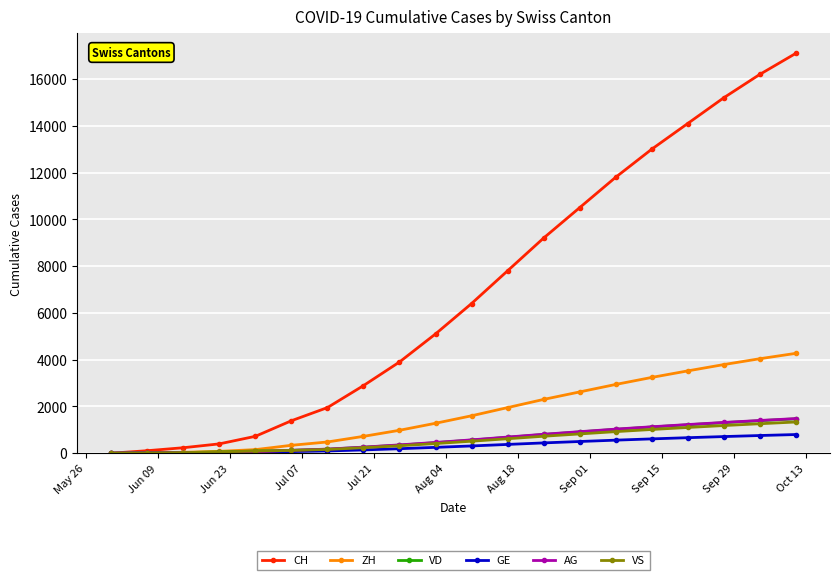

At how many categories does at least one series exceed 11413?

6